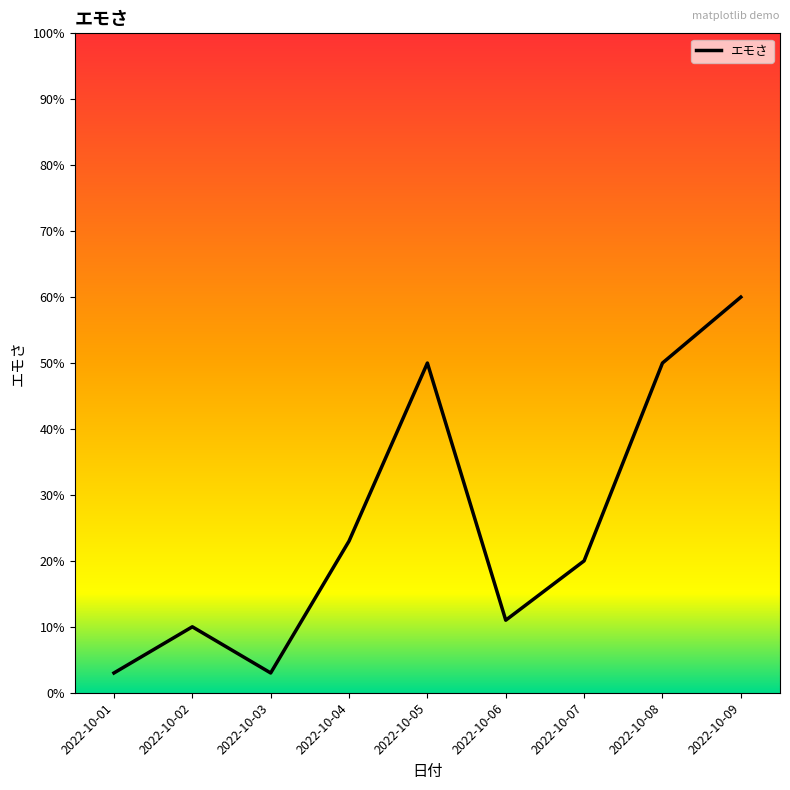

What is the greatest value displayed?

60